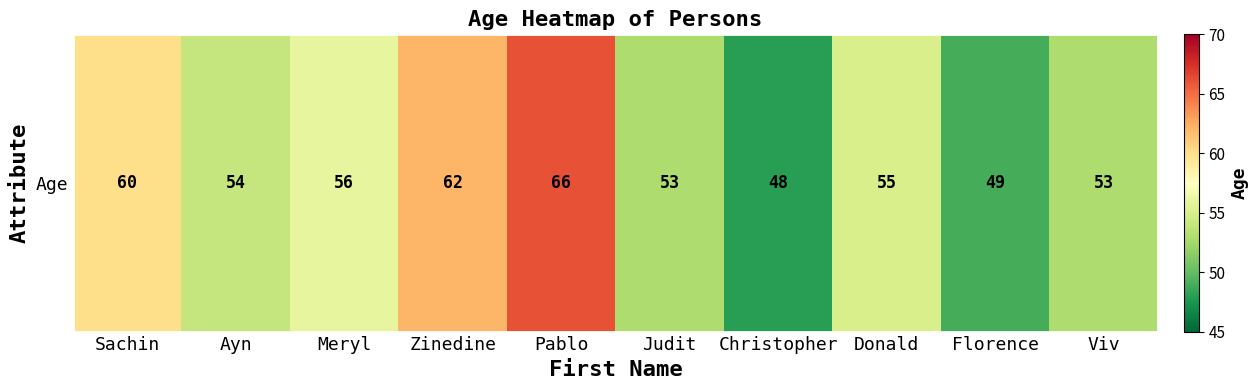

What is the sum of all values?

556